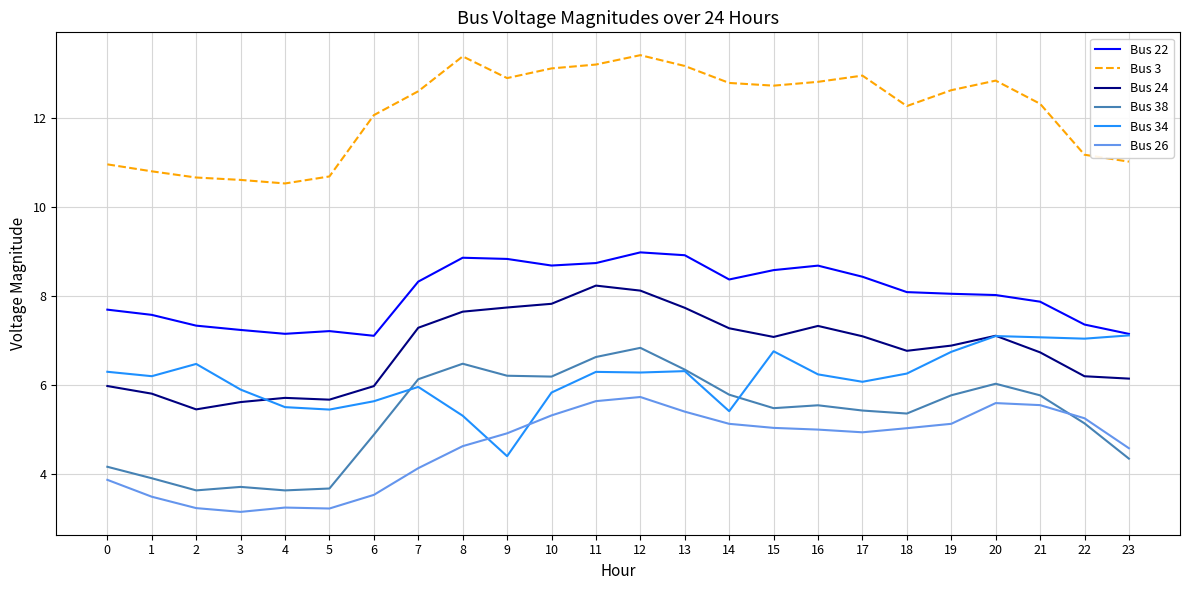

Between 15 and 23, which series saw the biggest shift?

Bus 3